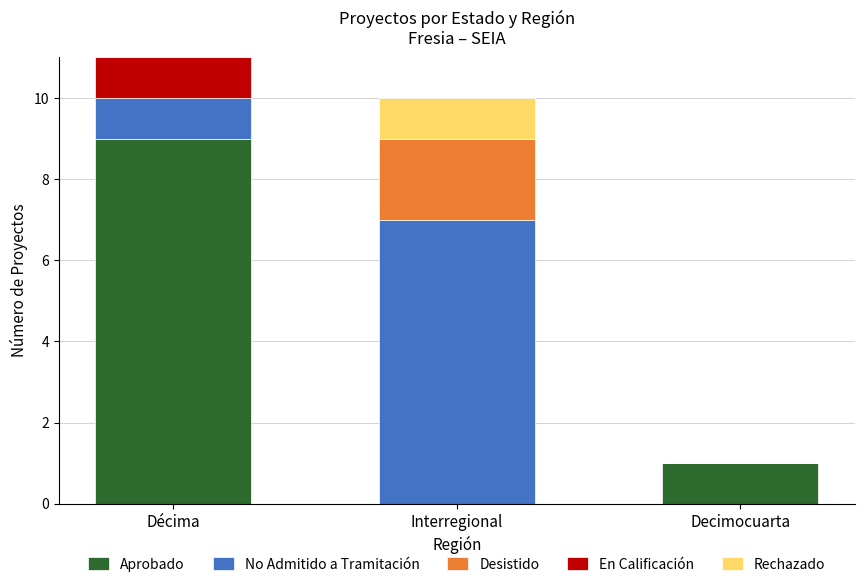

True or false: Aprobado has a value of 1 at Decimocuarta.

True